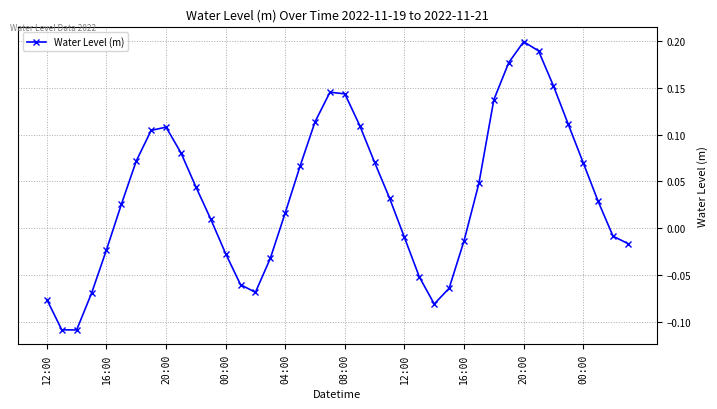

What is the sum of all values?

1.4